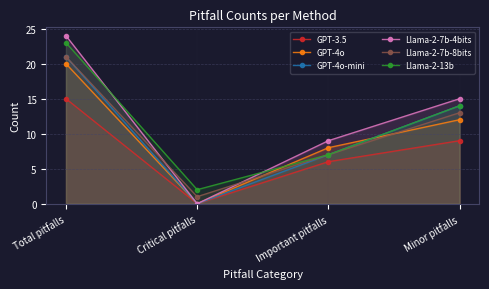

How many values in the GPT-3.5 series exceed 9?

1